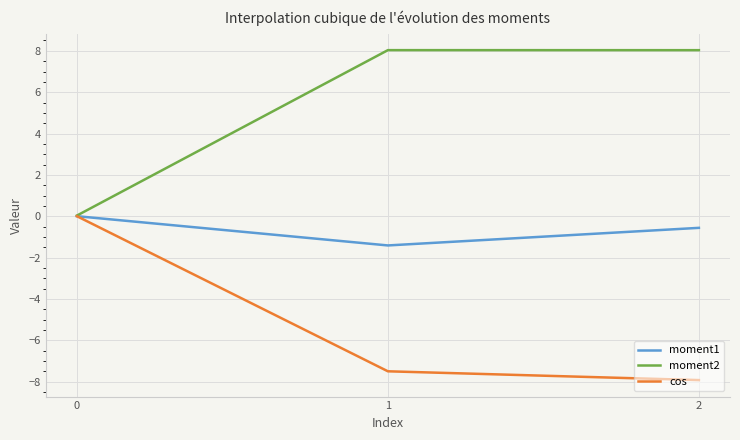

What is the total value across all series at 1?

-0.9